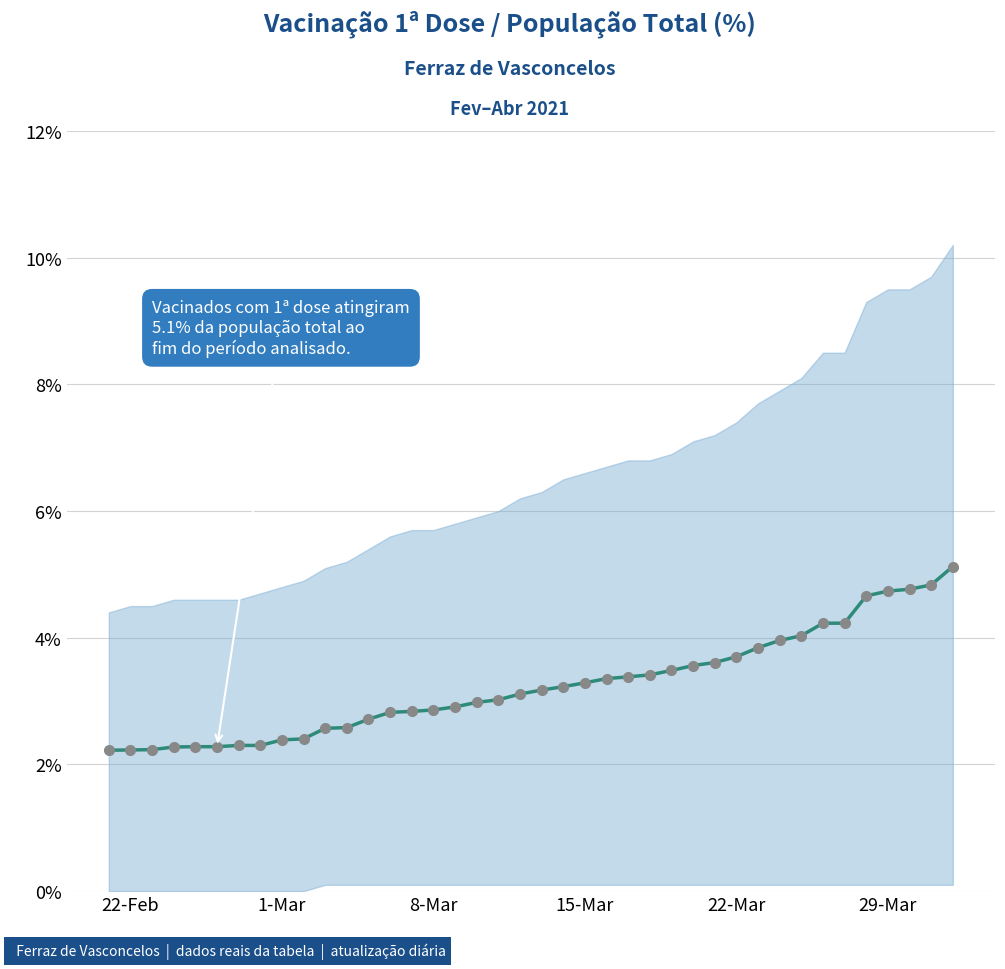

Does the chart have visible grid lines?

Yes